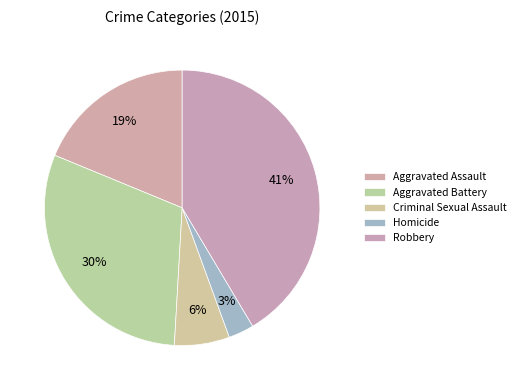

Combined, do Criminal Sexual Assault and Homicide account for over 50%?

No